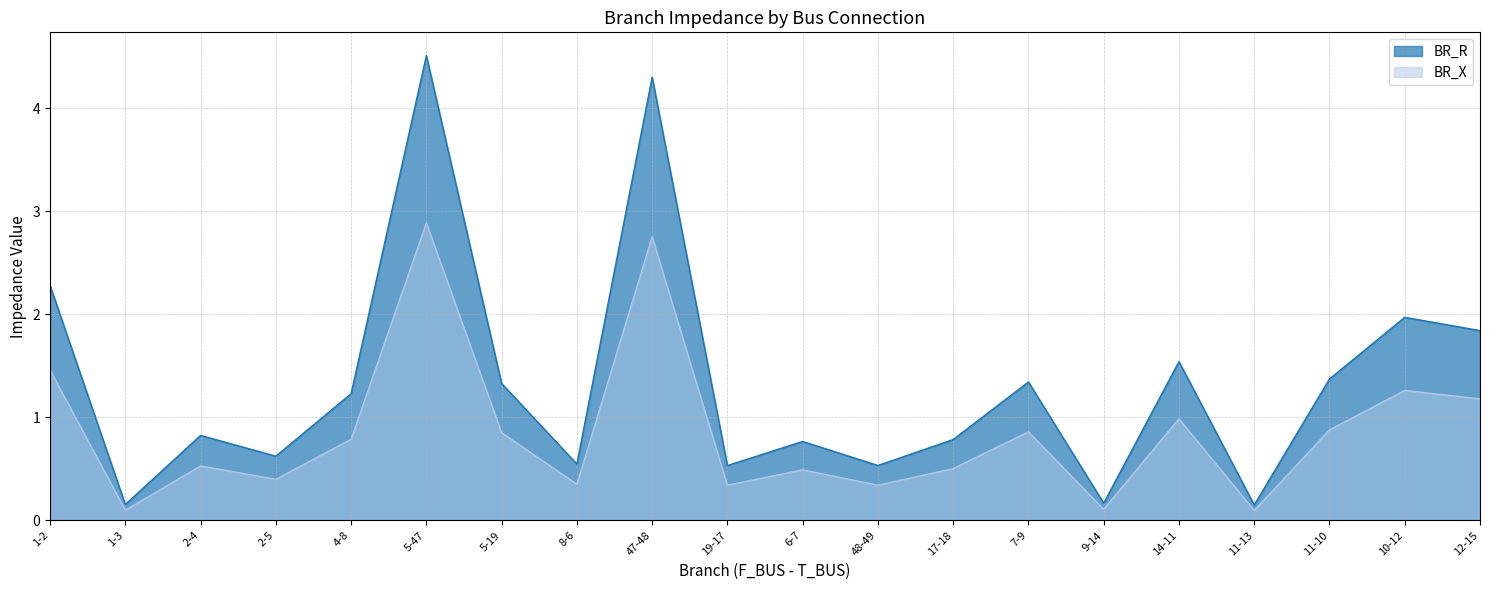

Is it true that BR_X equals 0.5 at 17-18?

True